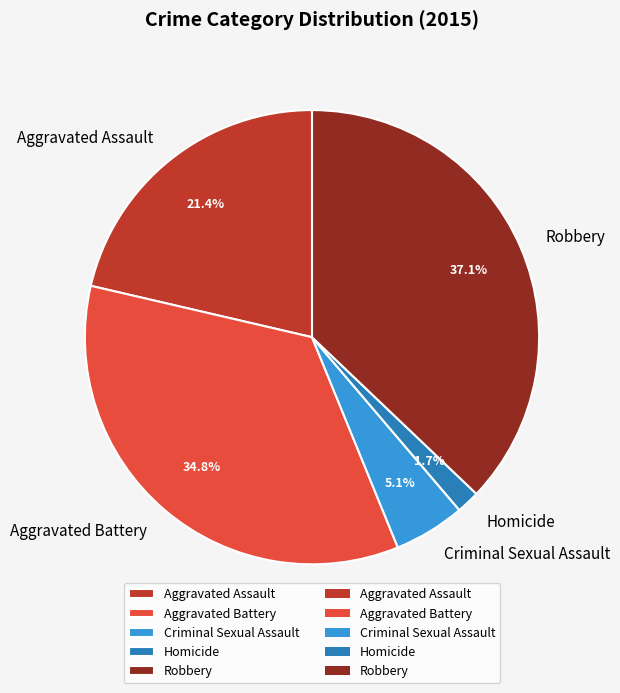

True or false: Aggravated Battery accounts for 35% of the total.

True